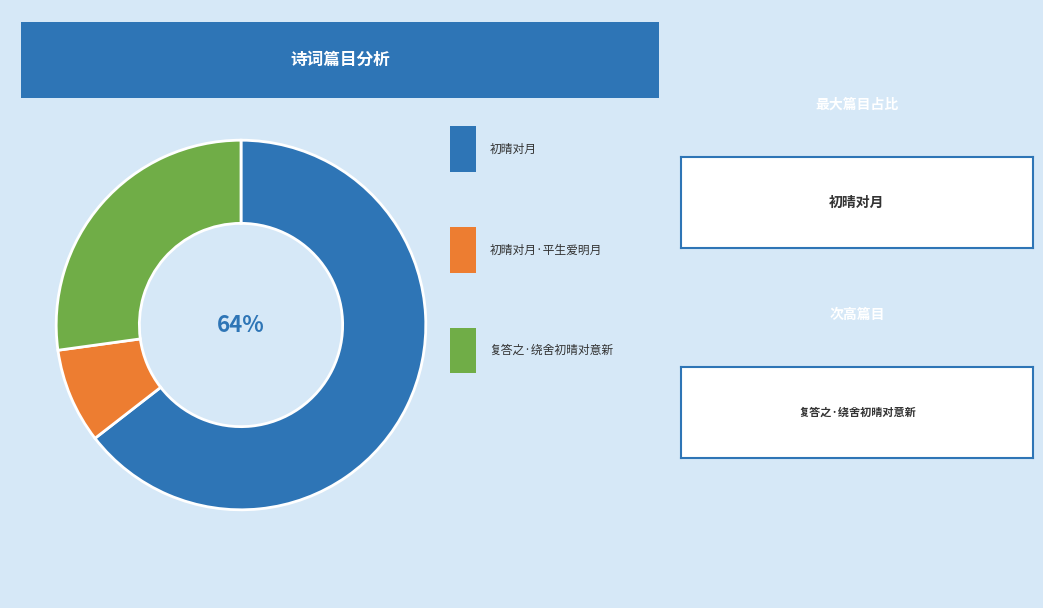

Is there any slice that represents more than half of the pie?

Yes